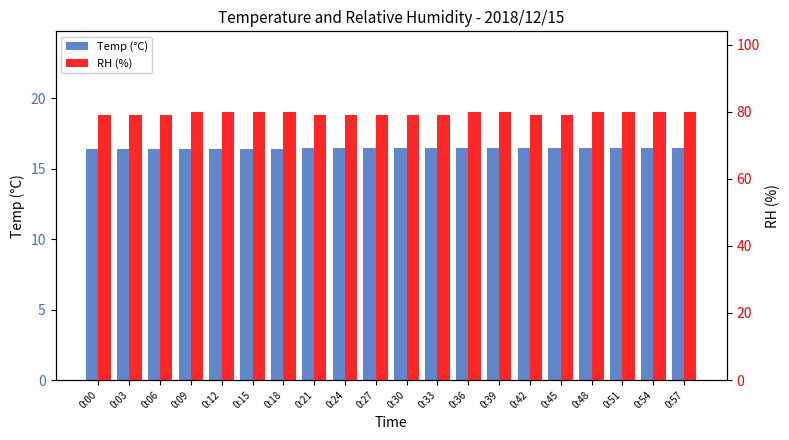

List the series in order of their overall mean, lowest first.

Temp (°C), RH (%)